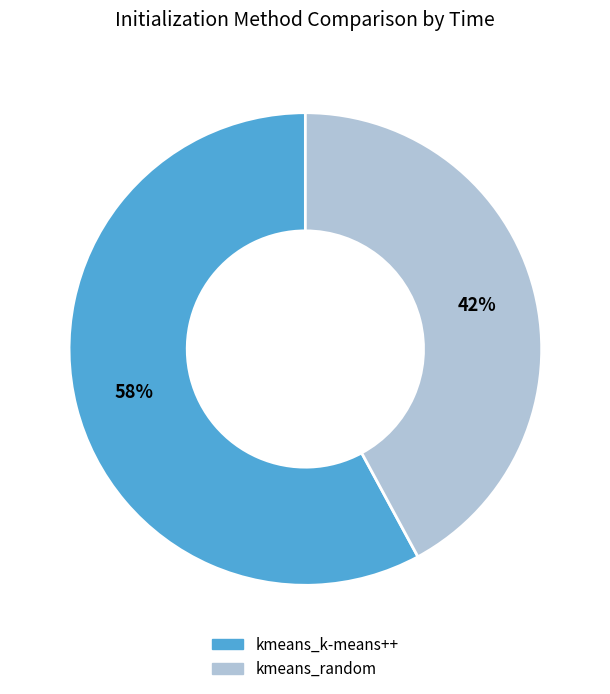

Between kmeans_k-means++ and kmeans_random, which is larger?

kmeans_k-means++